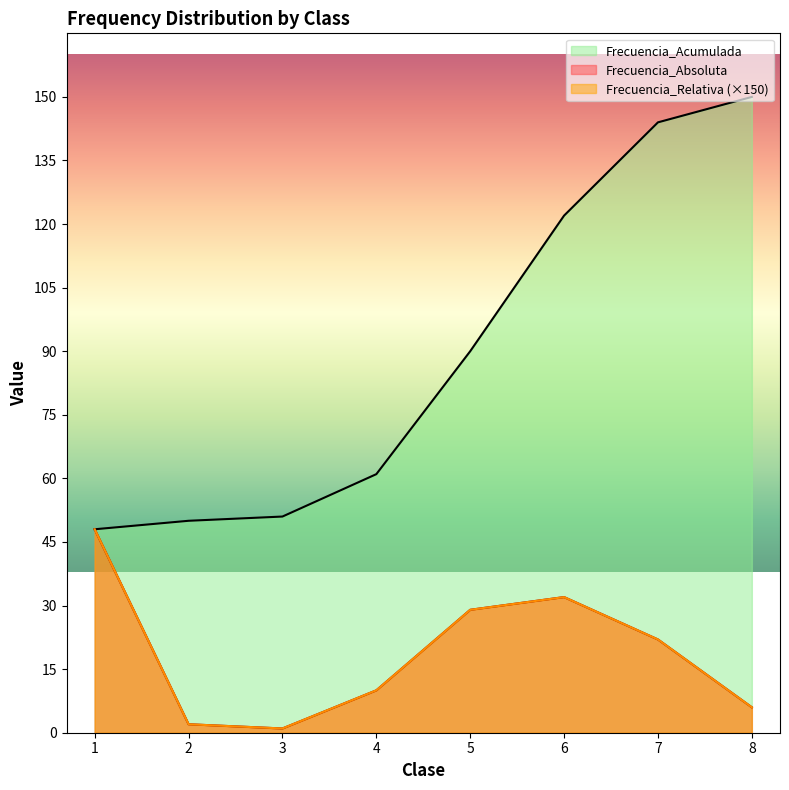

Read the Frecuencia_Absoluta value at 6.

32.0